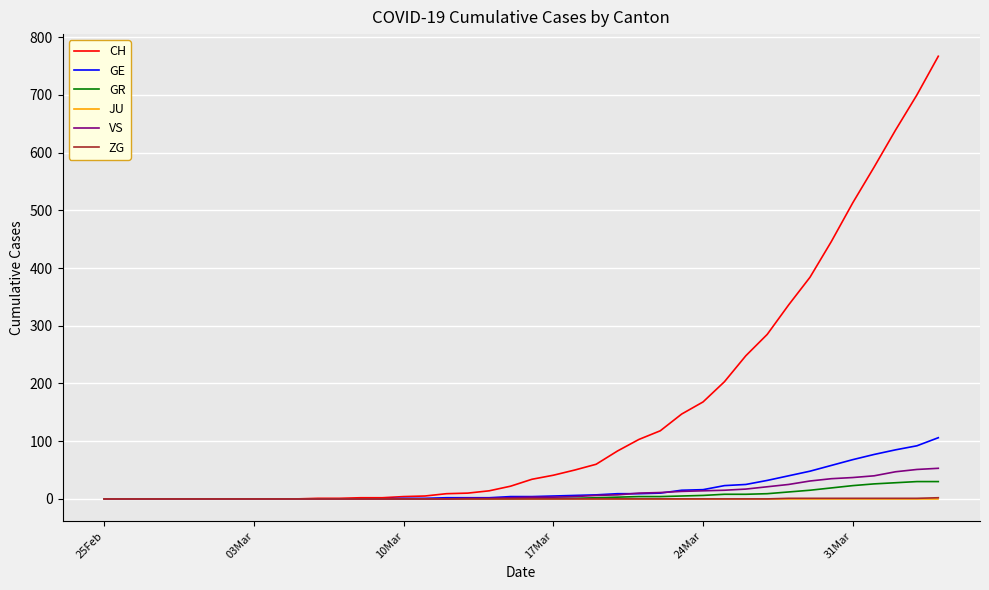

What is the maximum value shown in the chart?

767